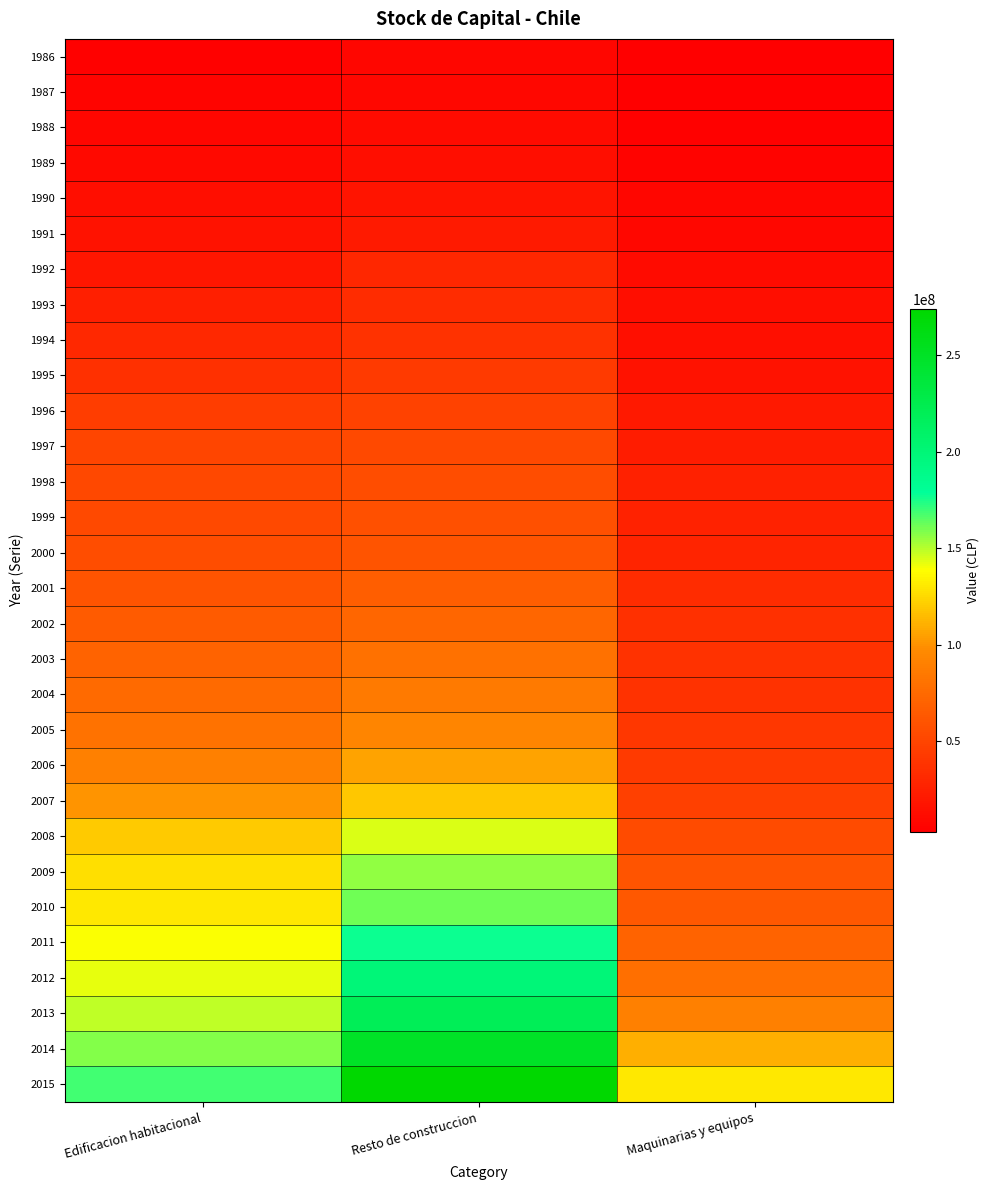

Which label corresponds to the largest value in the chart?

Resto de construccion